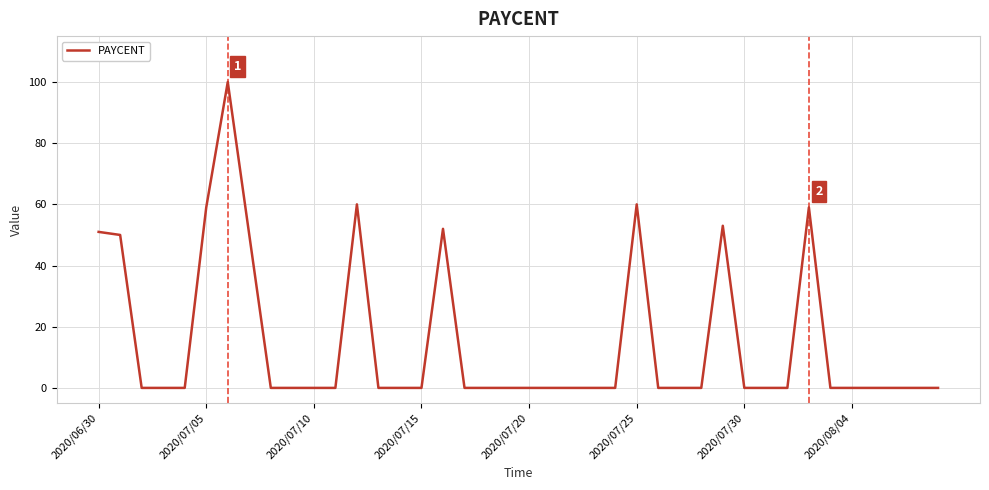

What is the greatest value displayed?

100